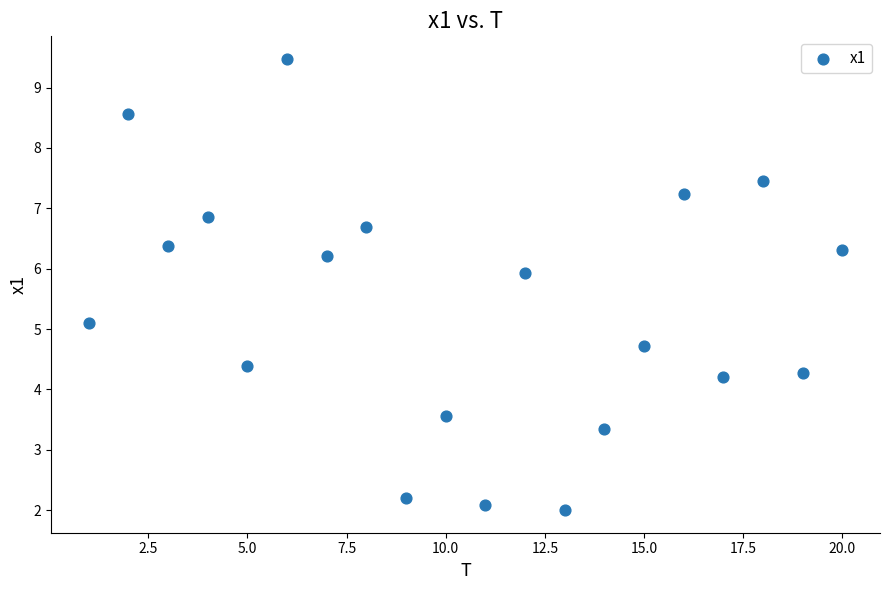

What is the range of X values (max minus min)?

19.0